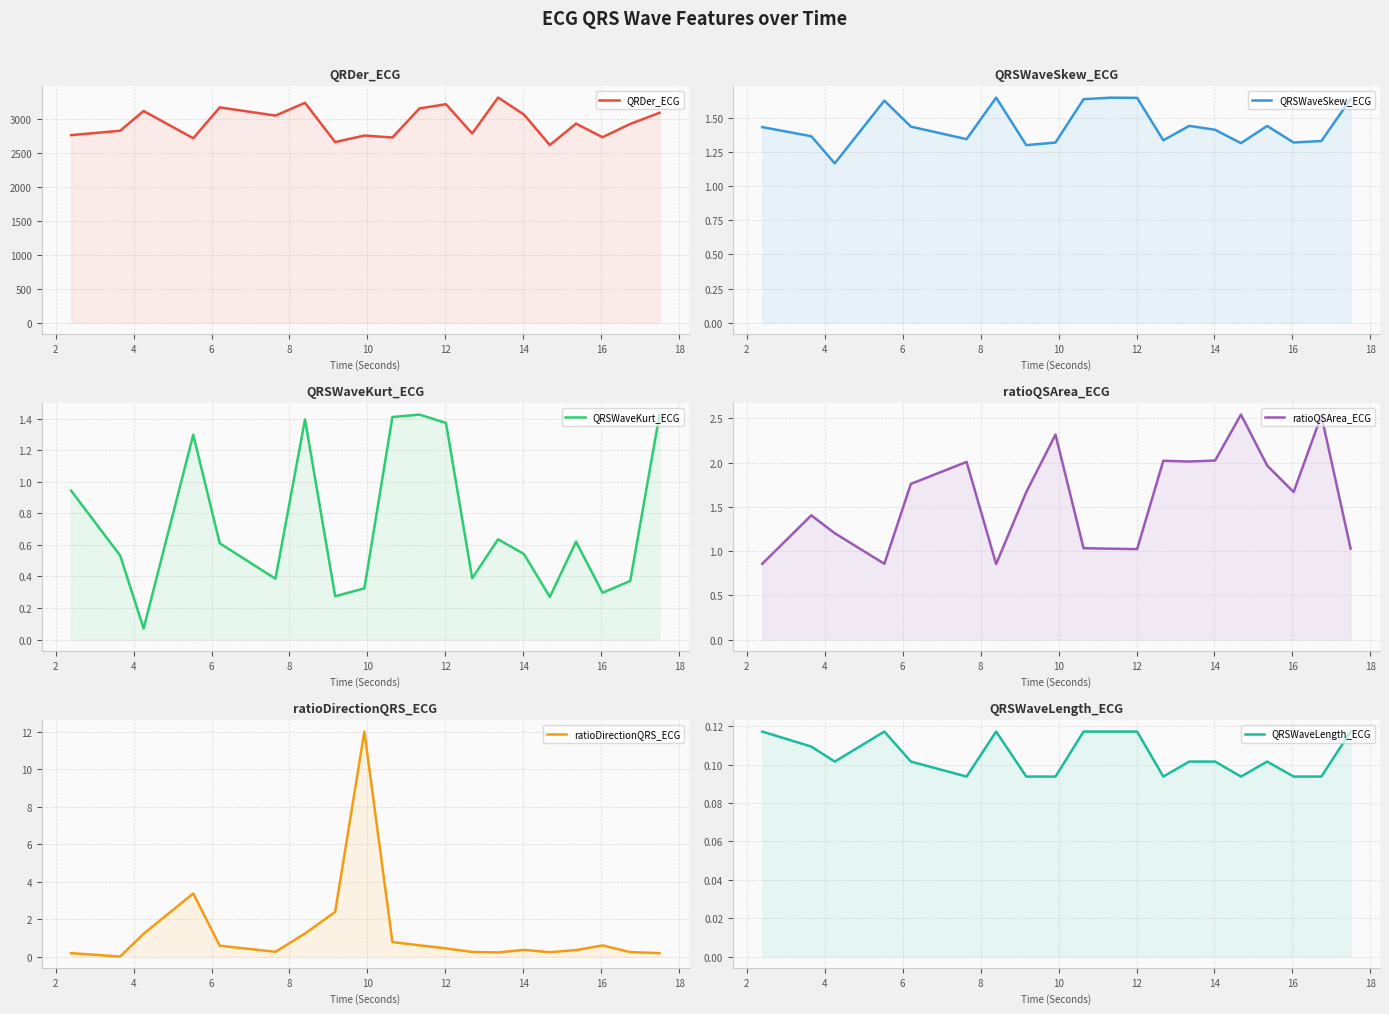

At which category does ratioDirectionQRS_ECG reach its first local valley?

2